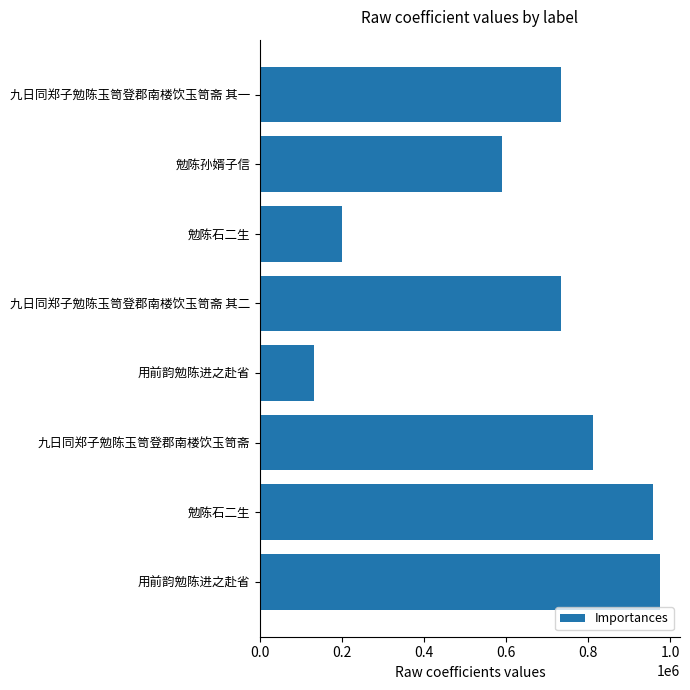

What is the difference between the maximum and second lowest values?

775127